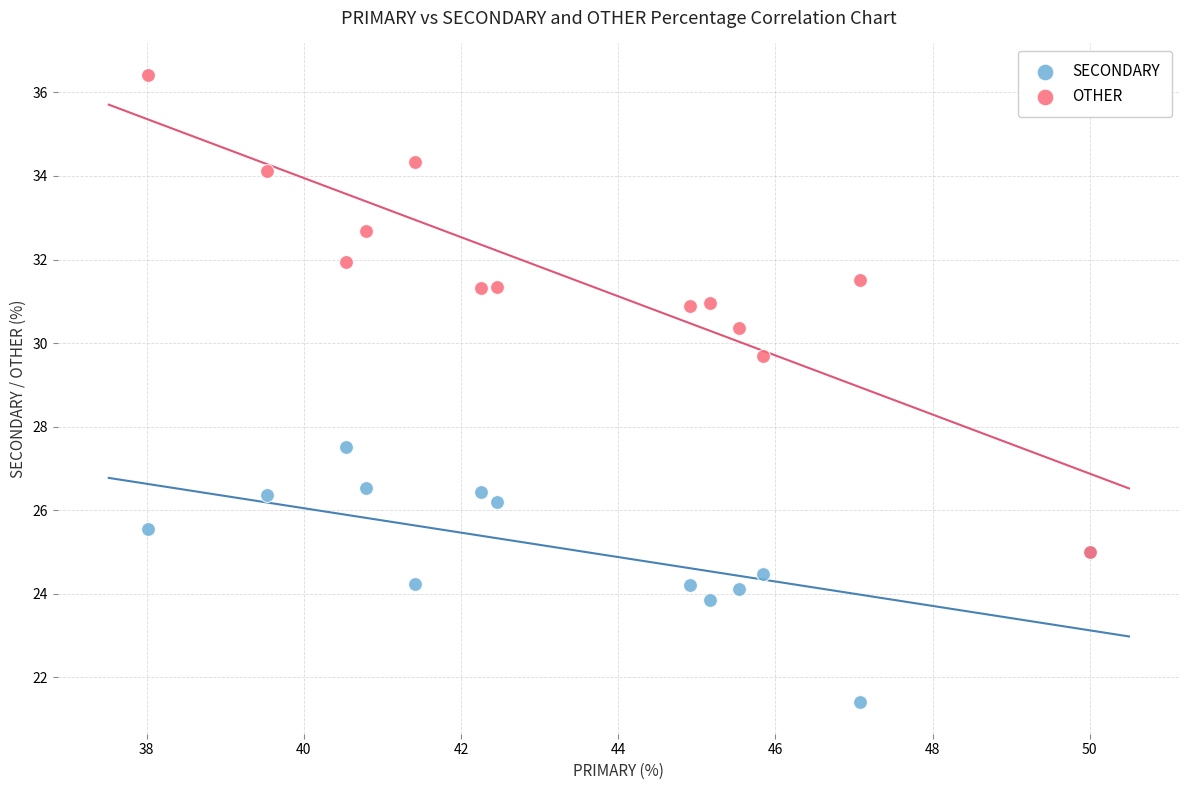

Which series contains the highest Y value?

OTHER